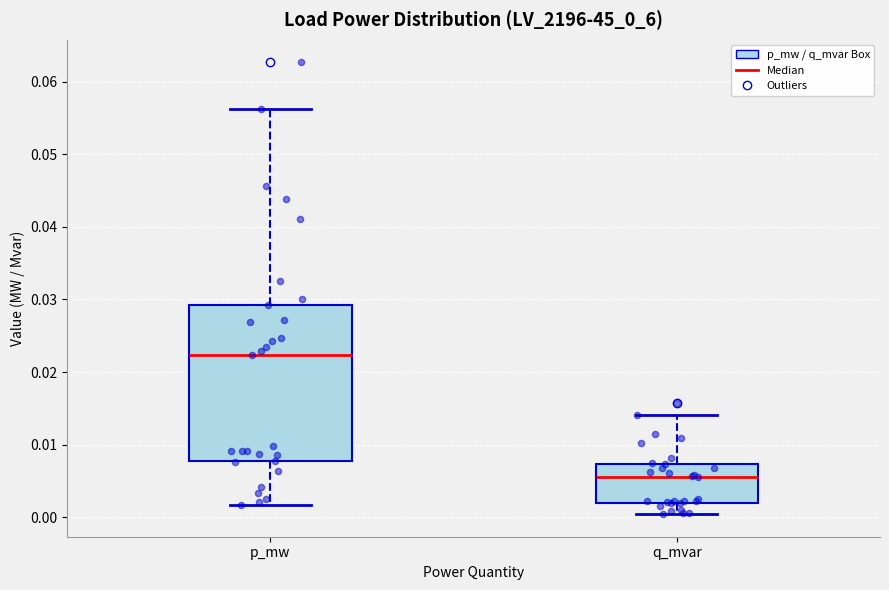

Which box is the tallest, from its lower edge to its upper edge?

p_mw